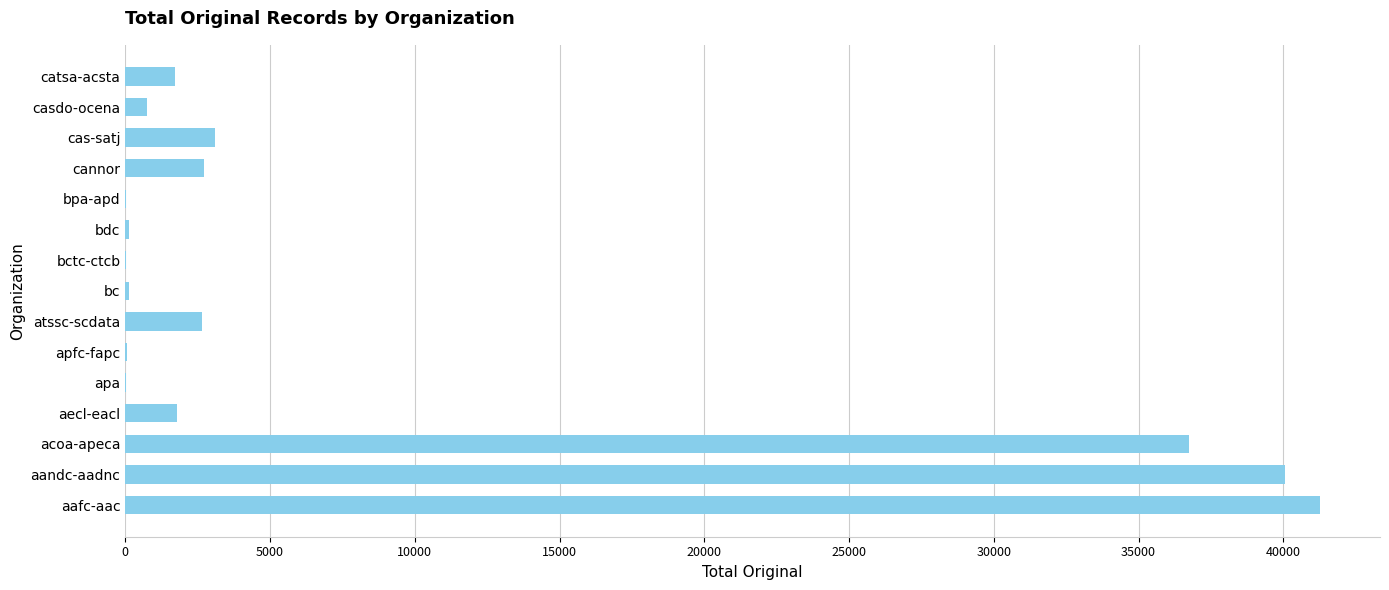

At which label is the value closest to 20651?

acoa-apeca